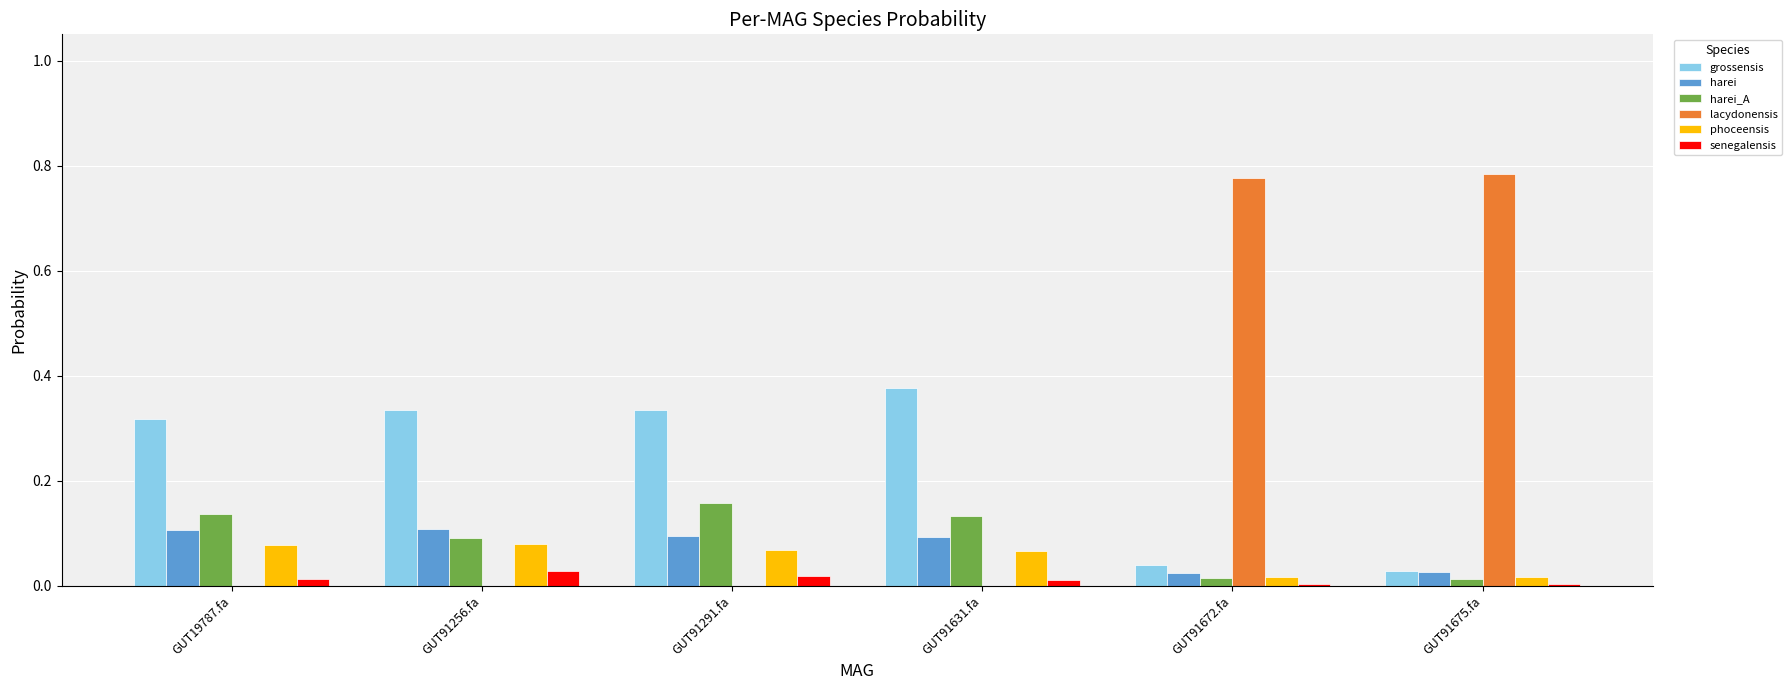

The value of senegalensis at GUT91675.fa is 0.0. True or false?

True